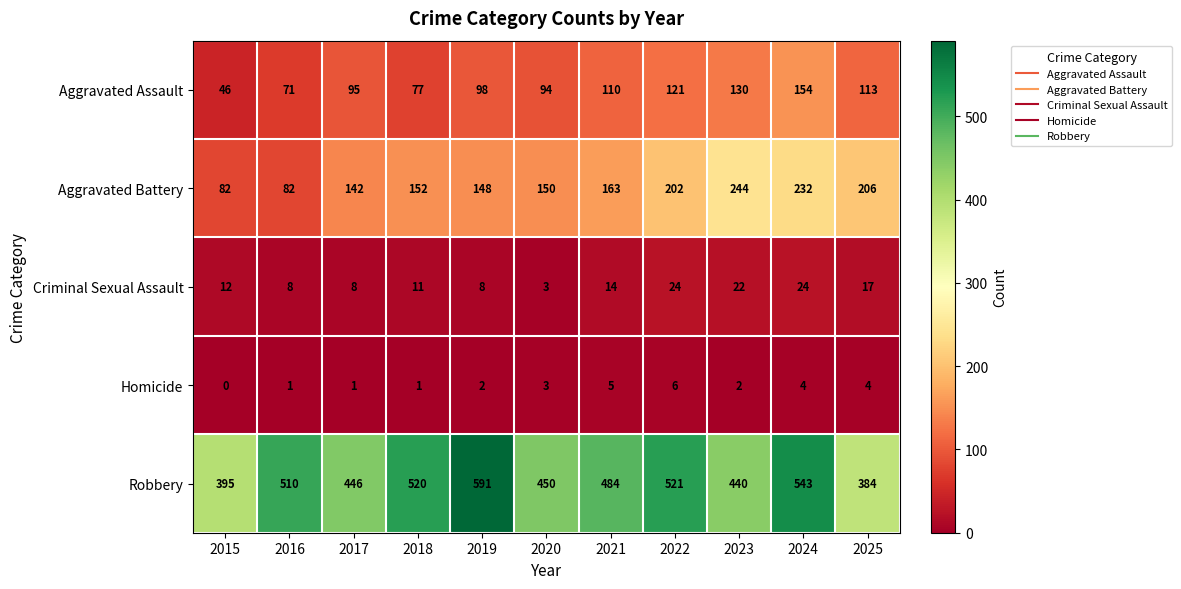

Between 2018 and 2023, which series saw the biggest shift?

Aggravated Battery